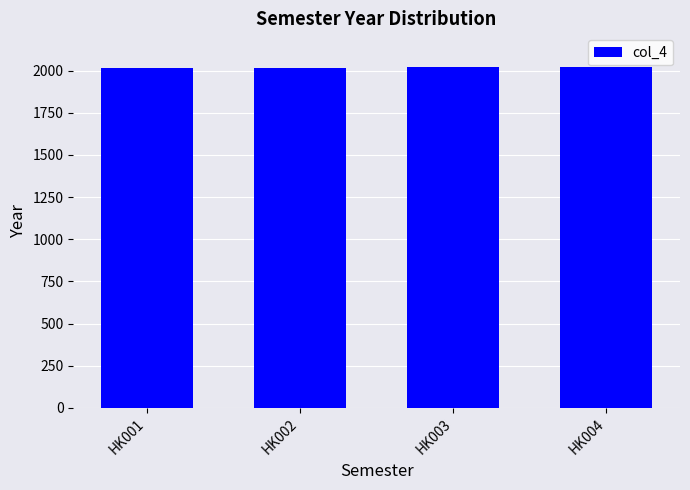

Is it true that the value at HK002 is 2018?

True